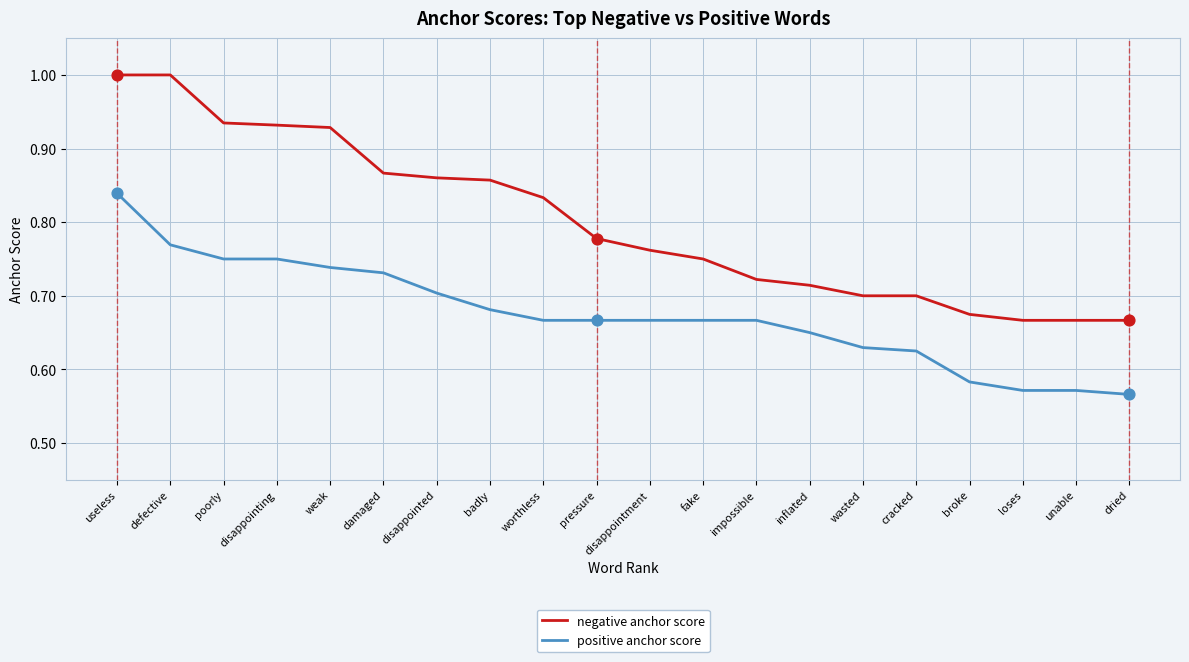

Which series has the widest spread of values?

negative anchor score